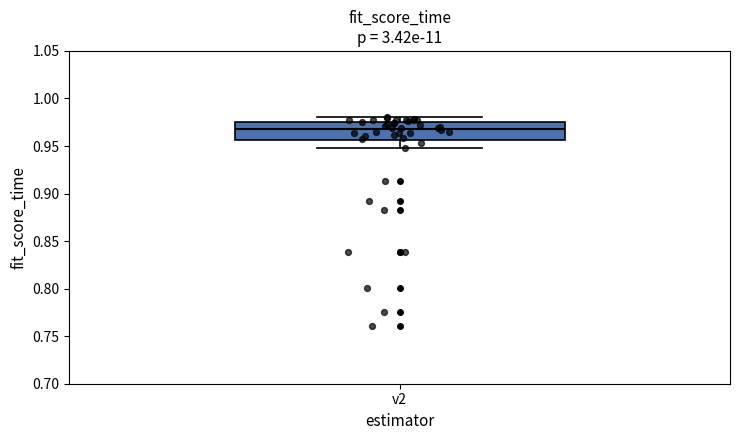

Read this box plot against the y-axis: the position of the median line, the range covered by the box, and the ends of both whiskers. The values are not printed on the chart, so give them approximately, as read against the axis.

median 0.970, box 0.955 to 0.975, whiskers 0.950 to 0.980